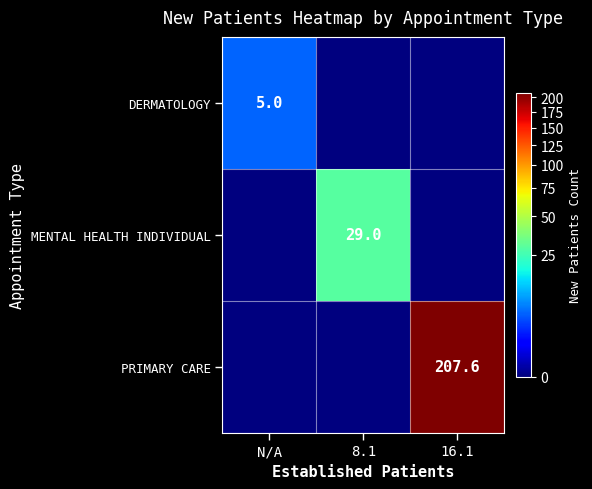

At which category is the sum across all series the highest?

16.1